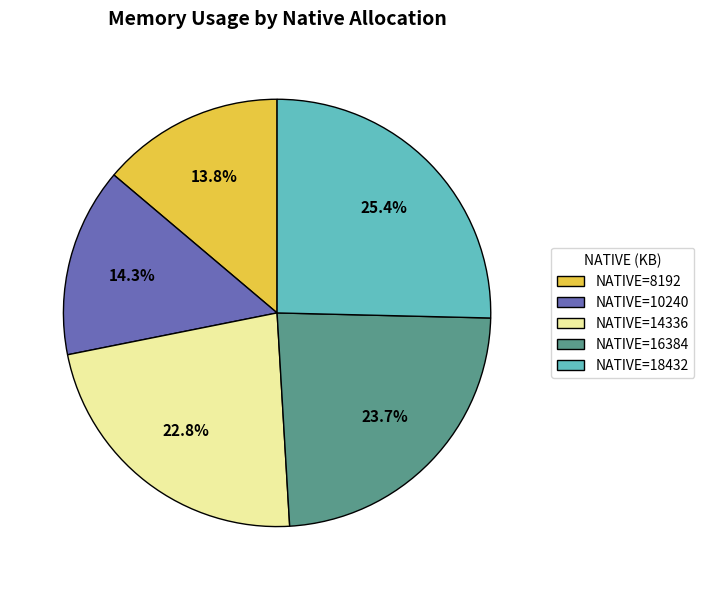

How many slices are in this pie chart?

5